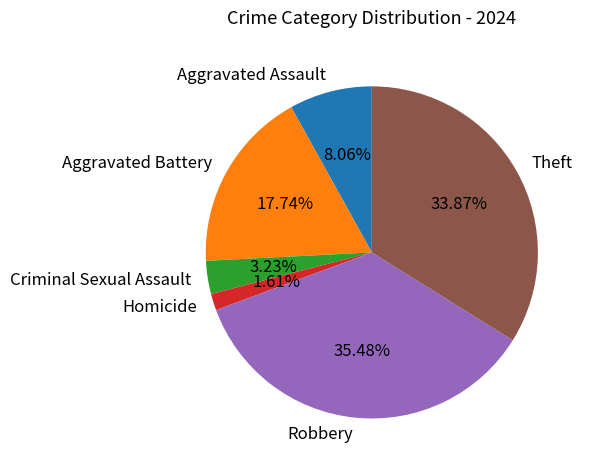

Combined, do Aggravated Battery and Homicide account for over 50%?

No